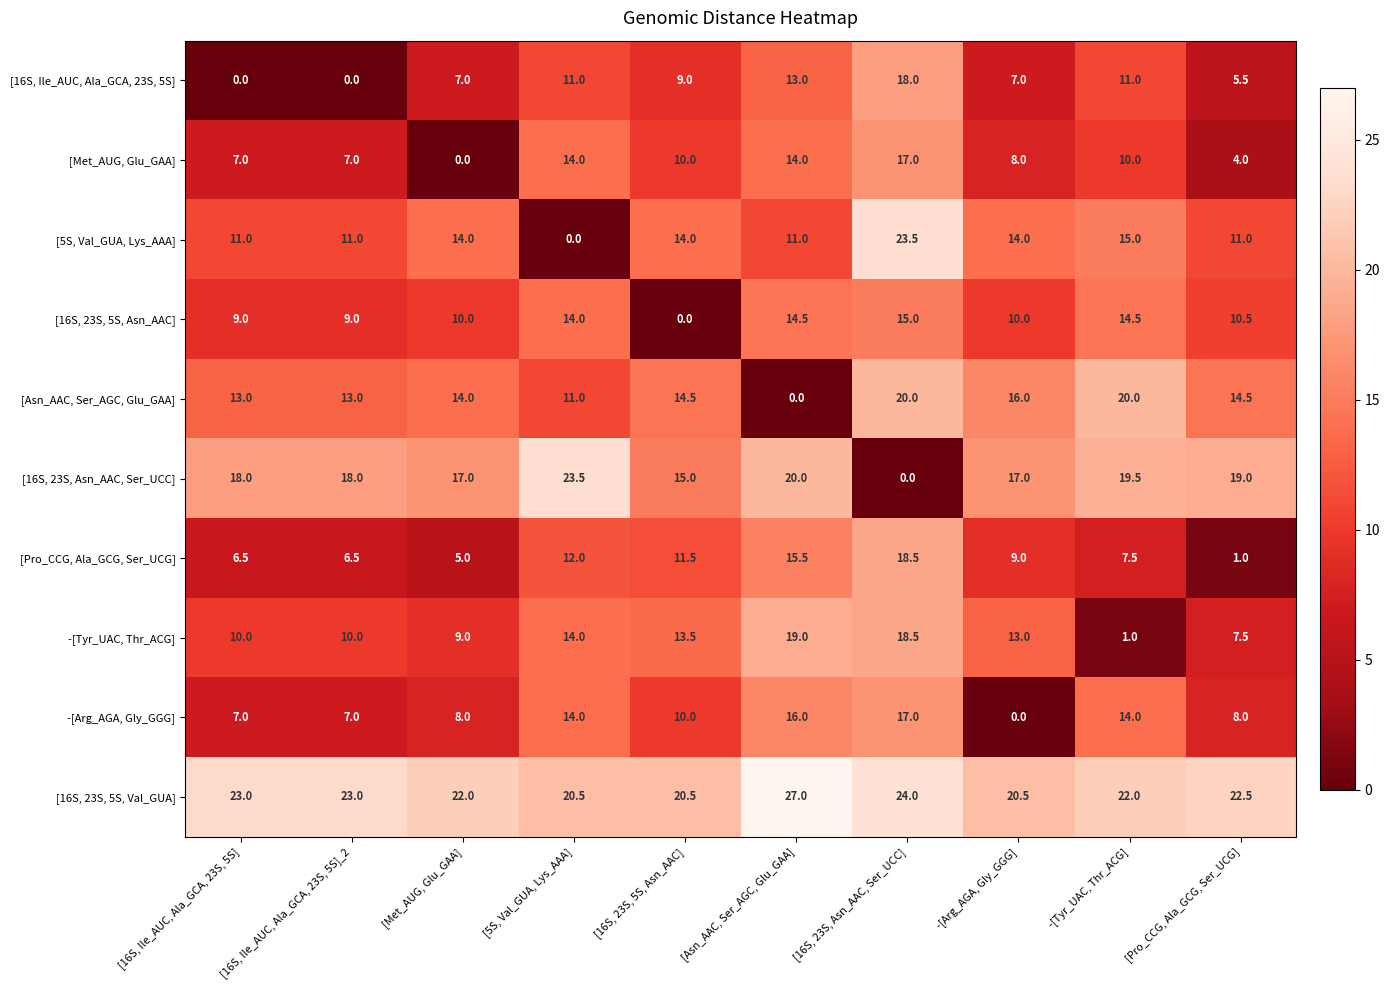

Which series has the largest total across all categories?

[16S, 23S, 5S, Val_GUA]